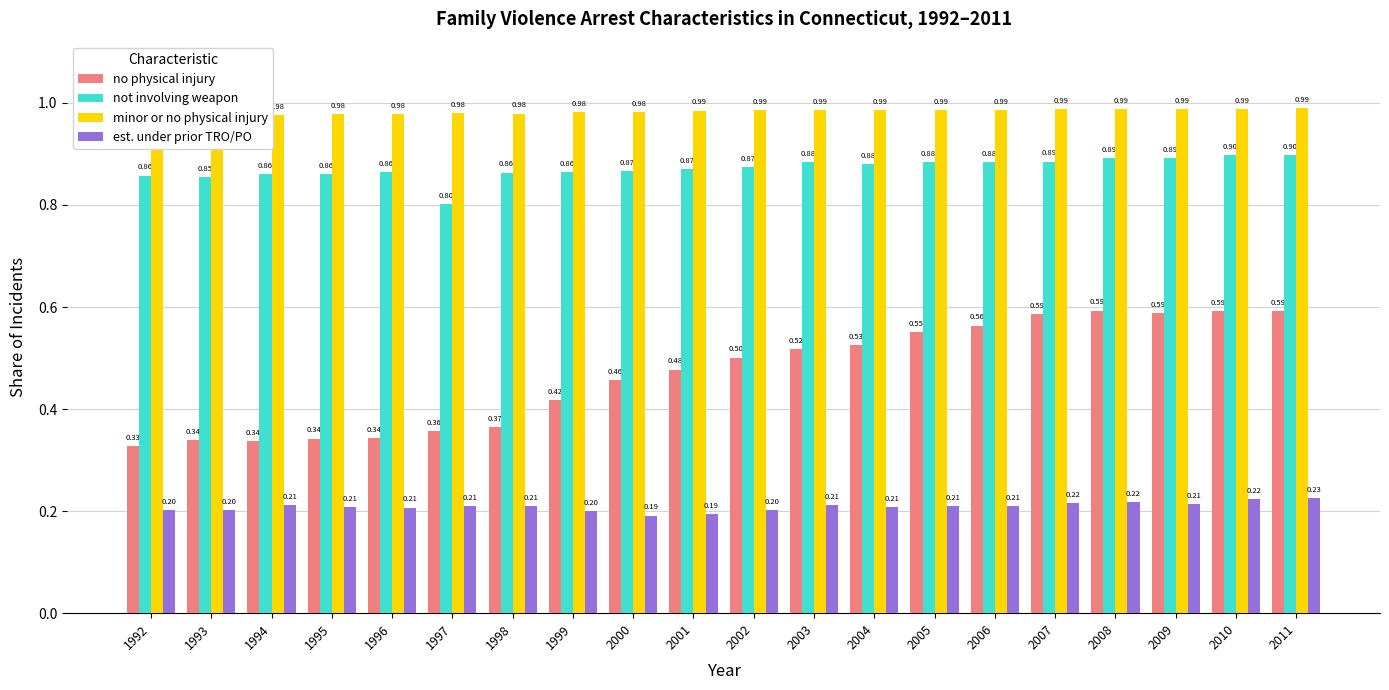

Which series has the largest total across all categories?

minor or no physical injury